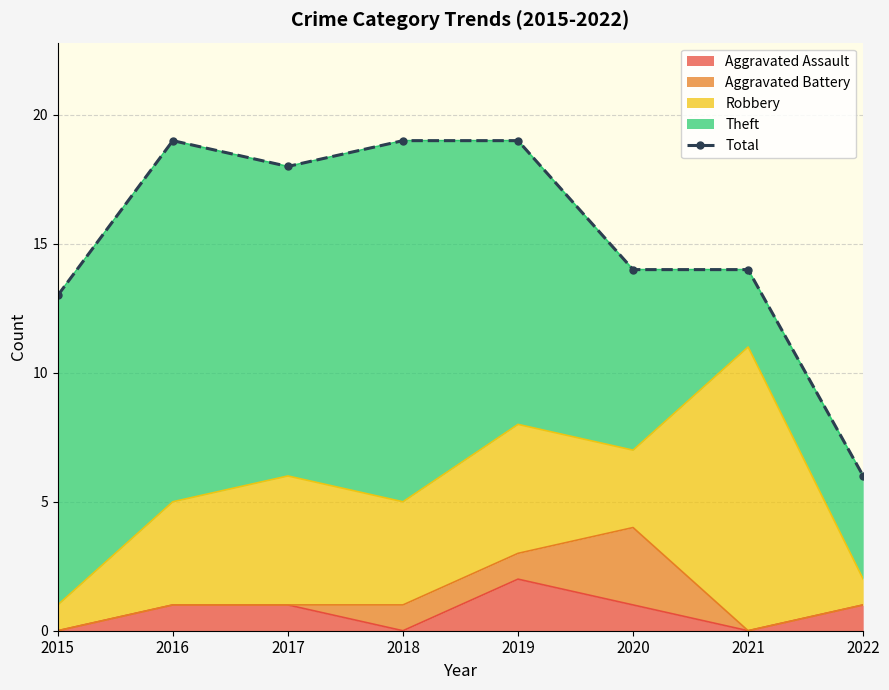

Approximately how many times larger is the value at 2022 compared to 2021?

0.4